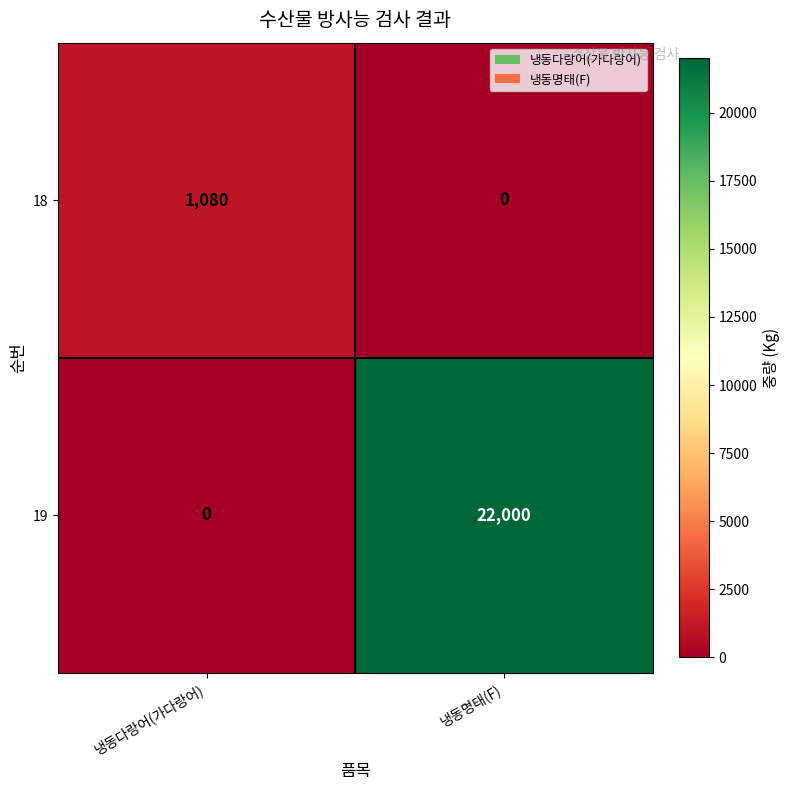

Between 냉동다랑어(가다랑어) and 냉동명태(F), which series saw the biggest shift?

19